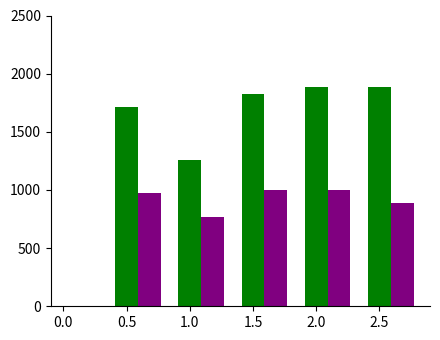

What is the total value across all series at 2.5?

2771.4